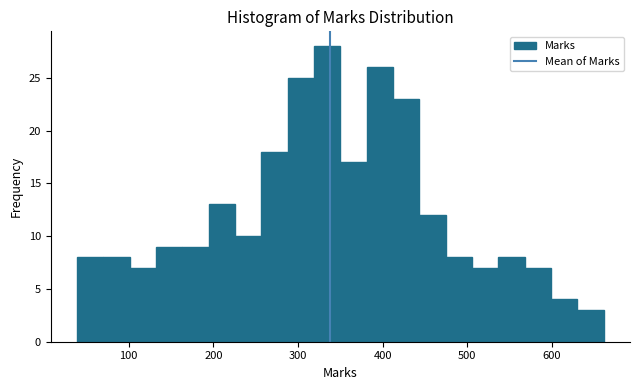

Read against the x-axis, roughly where is the centre of the tallest bar?

330